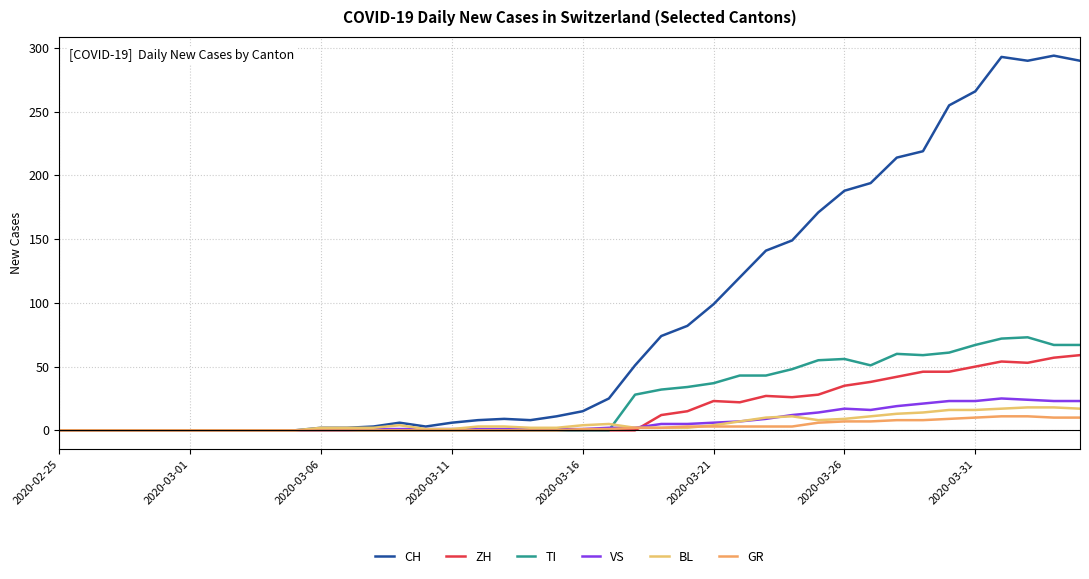

Where does the BL series first go above 3?

13